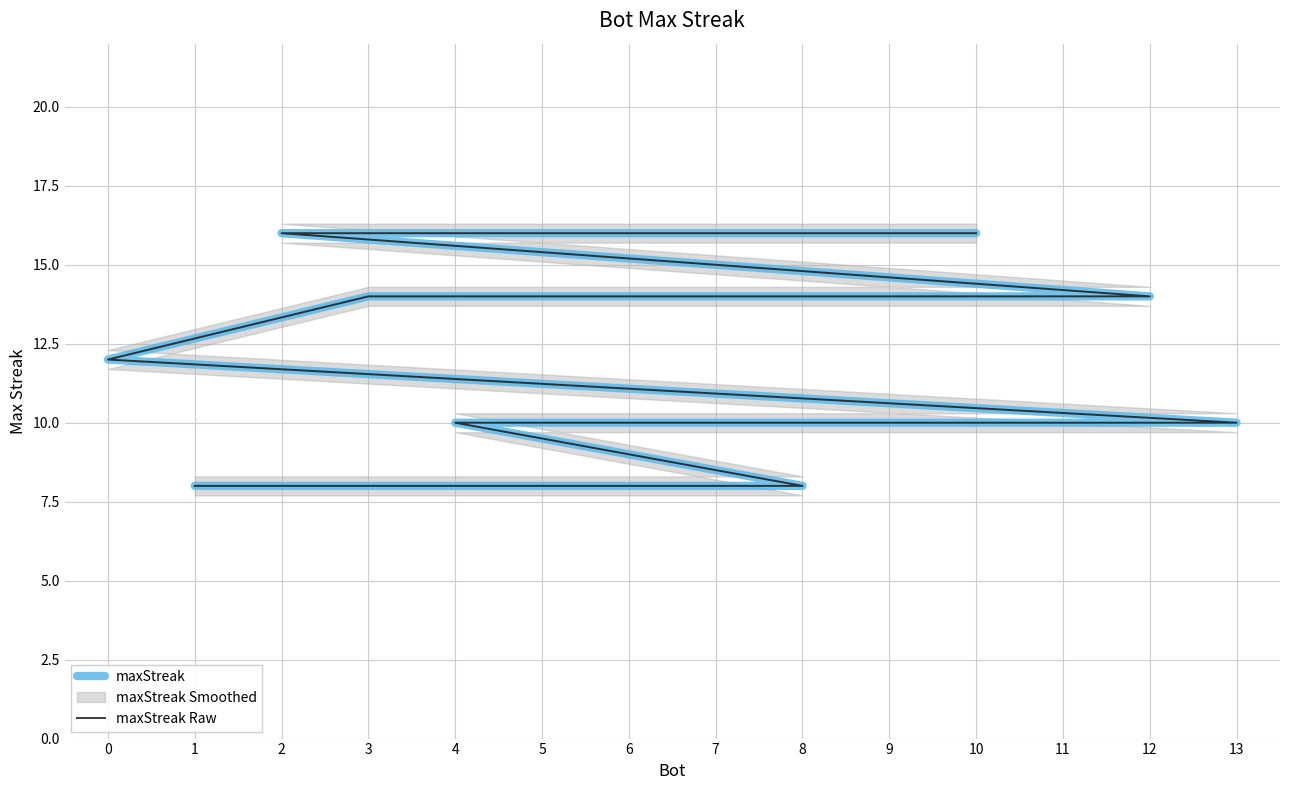

What is the difference between the maximum and minimum values in the maxStreak Raw series?

8